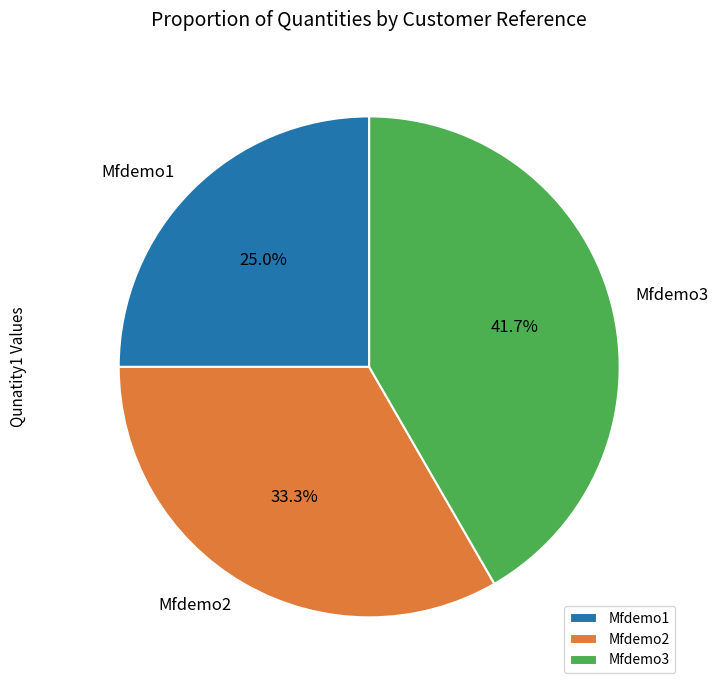

Which slice is the largest?

Mfdemo3